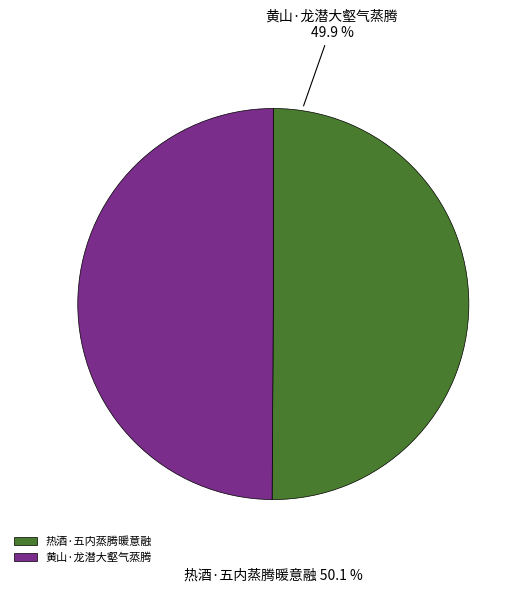

How many slices are in this pie chart?

2